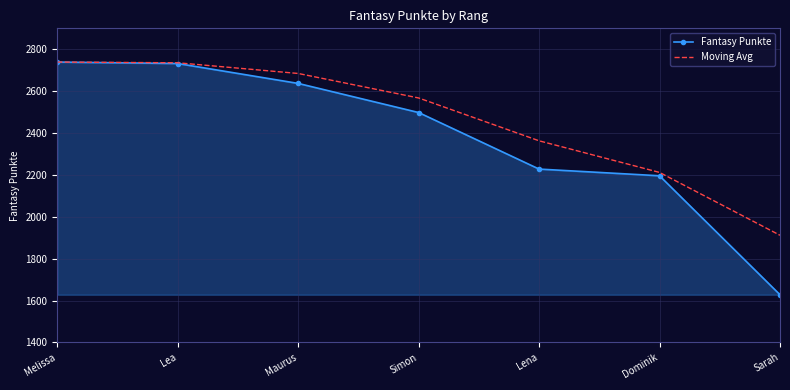

Rank the series by their average value, from lowest to highest.

Fantasy Punkte, Moving Avg